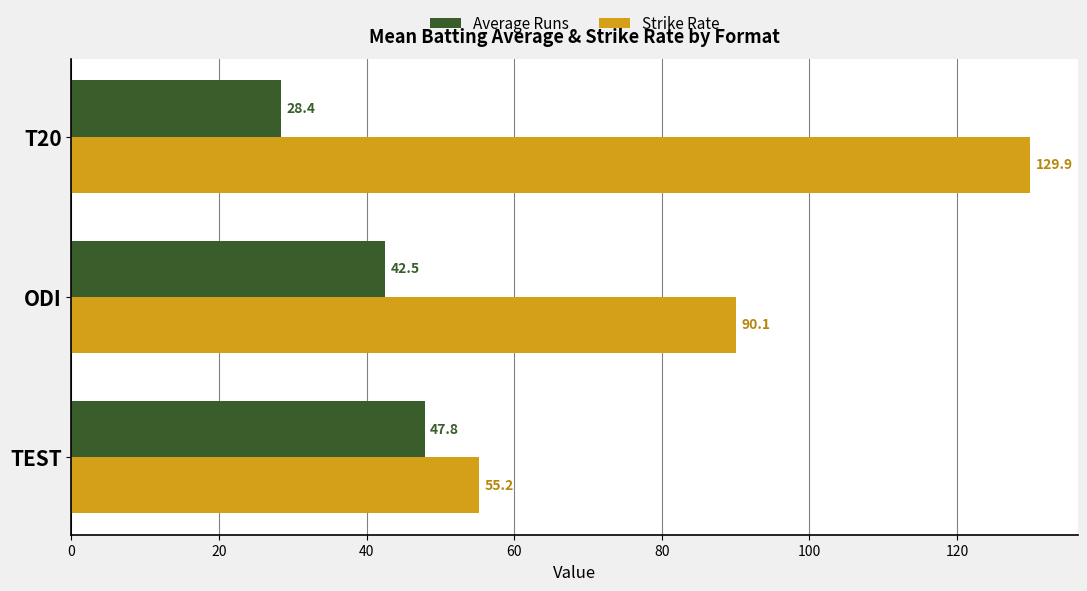

Rank the categories by Average Runs value from lowest to highest.

T20, ODI, TEST